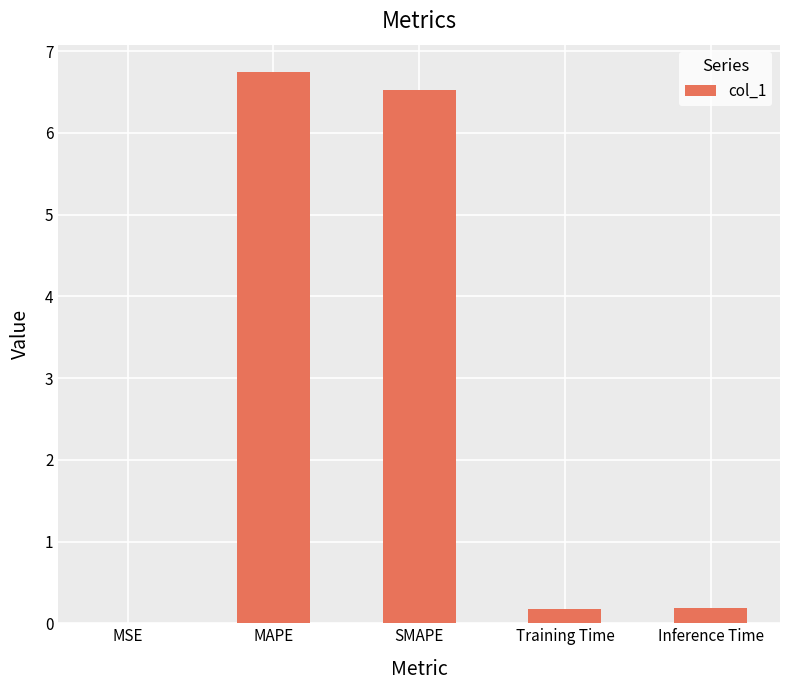

Which has a higher value, MAPE or SMAPE?

MAPE